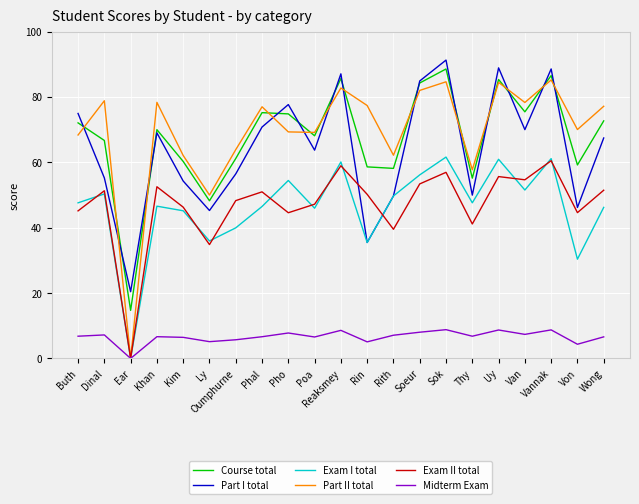

True or false: Course total and Exam II total cross at least once.

False